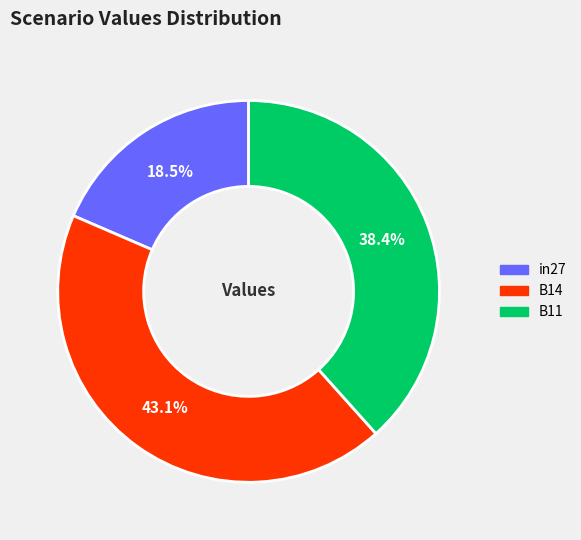

Is there a majority slice in this chart?

No